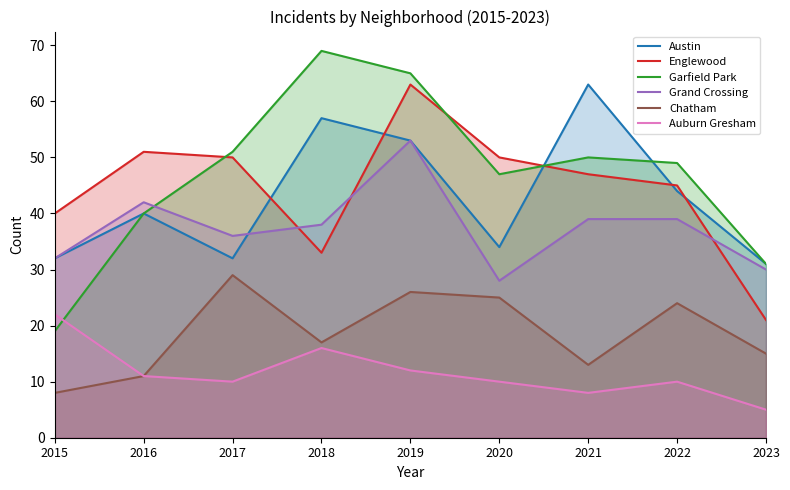

What is the difference between the second highest and second lowest values in the Englewood series?

18